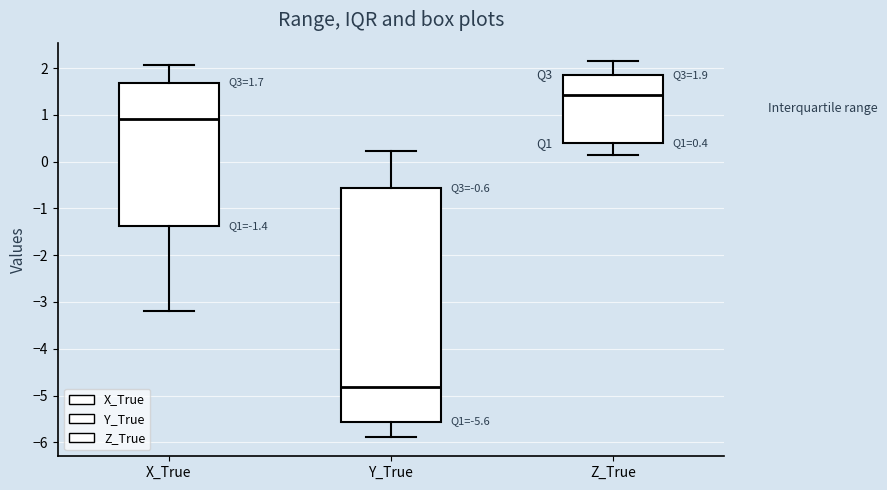

Which box is the tallest, from its lower edge to its upper edge?

Y_True